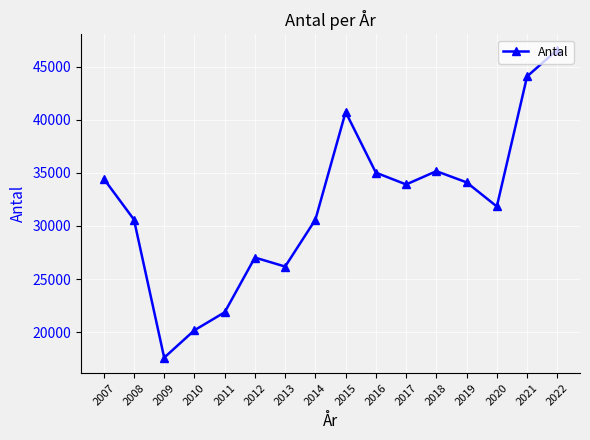

What is the approximate value at 2021, to the nearest 100?

44100